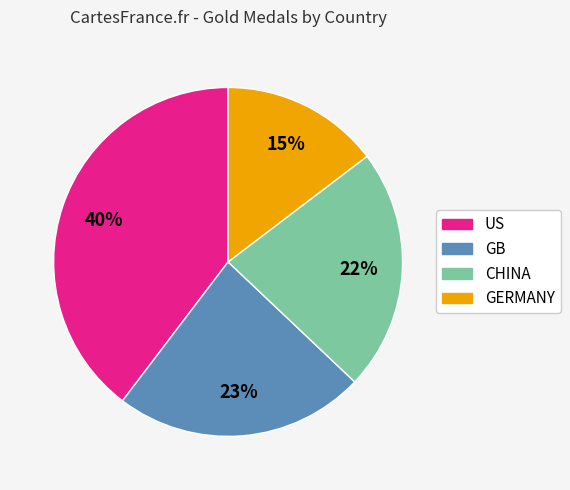

What percentage is the CHINA slice, to the nearest percent?

22%